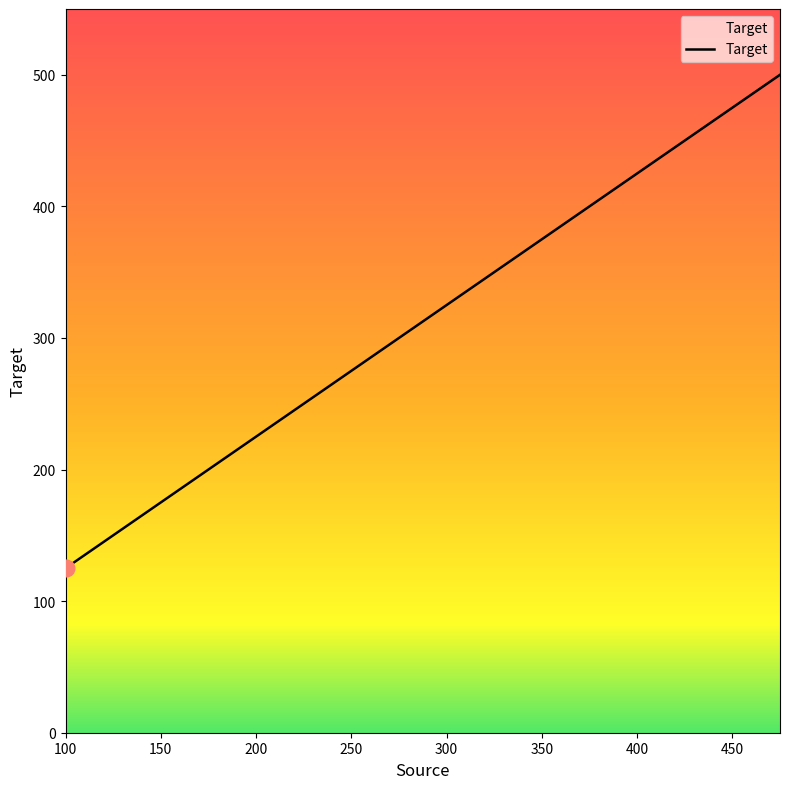

What is the greatest value displayed?

500